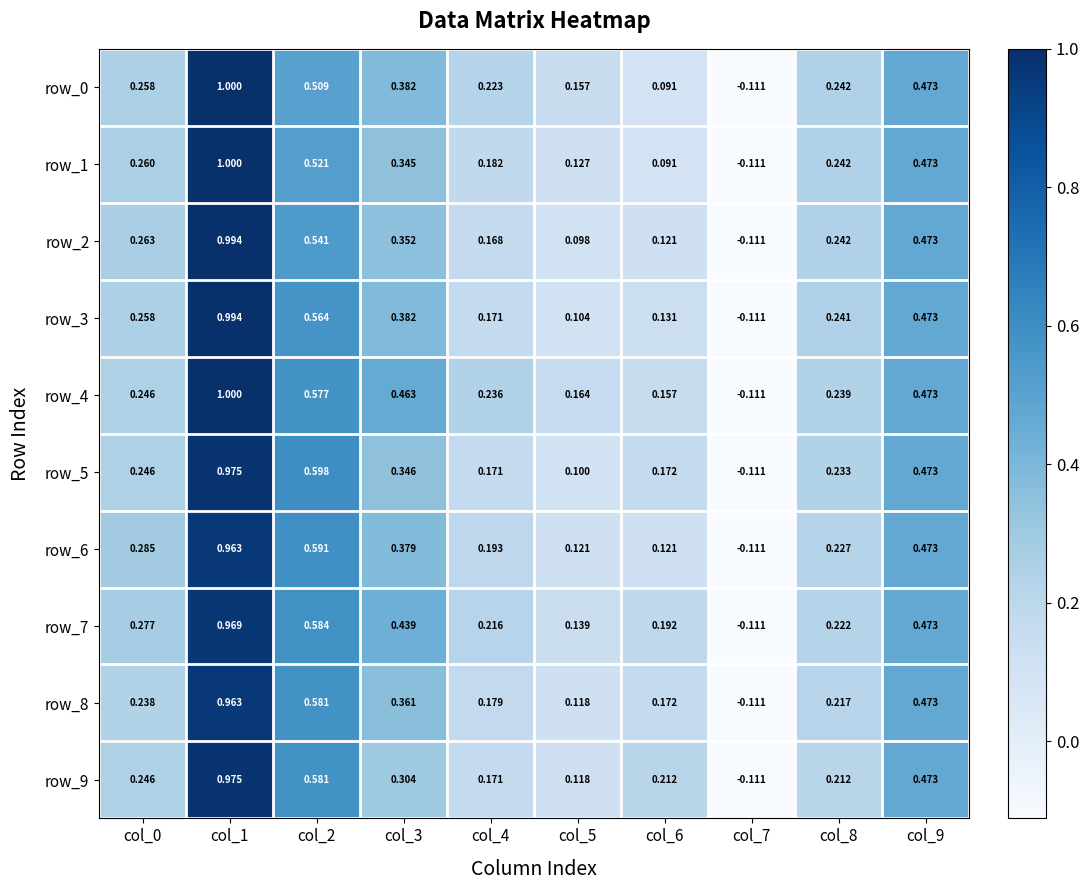

Rank the categories by row_3 value from highest to lowest.

col_1, col_2, col_9, col_3, col_0, col_8, col_4, col_6, col_5, col_7